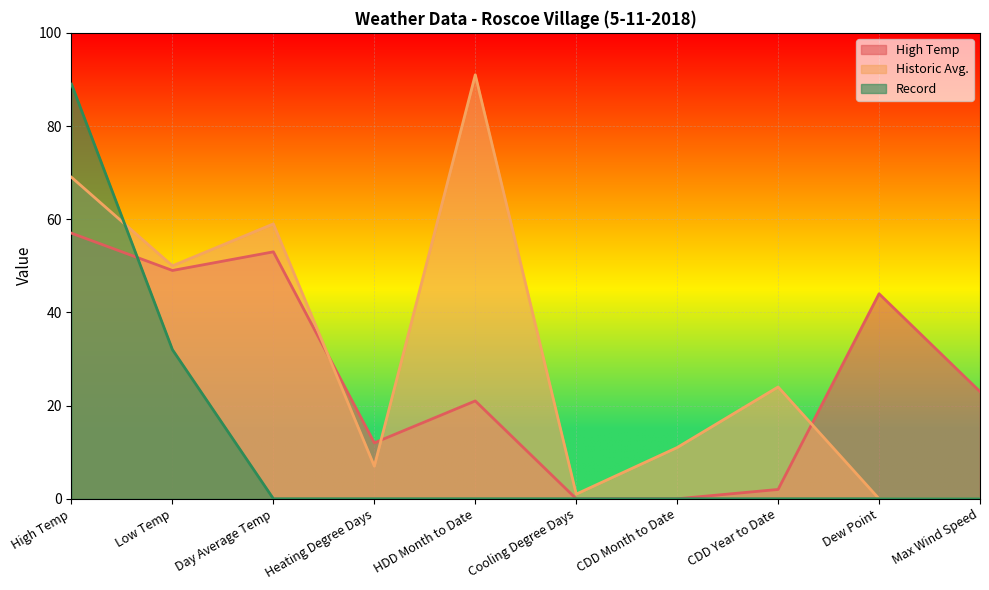

After their last crossing, which series has the higher values: High Temp or Record?

High Temp